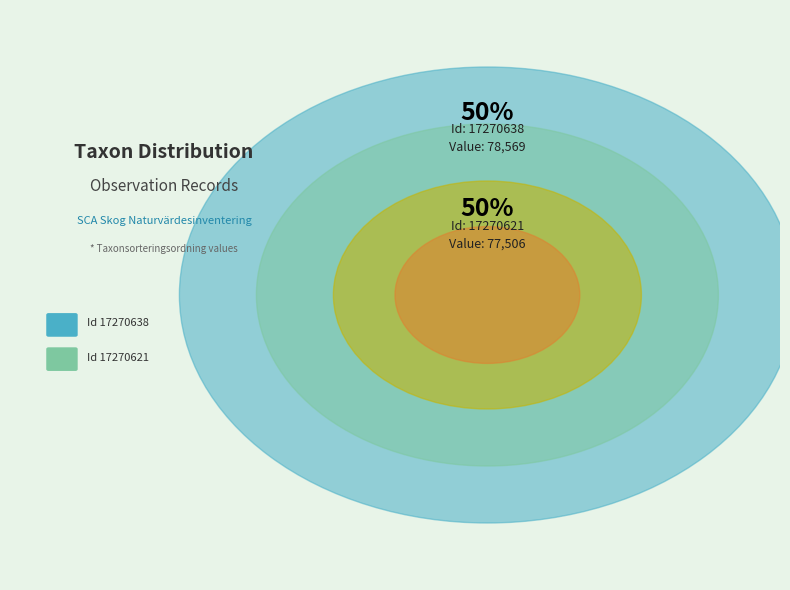

What is the smallest slice in the pie chart?

17270621